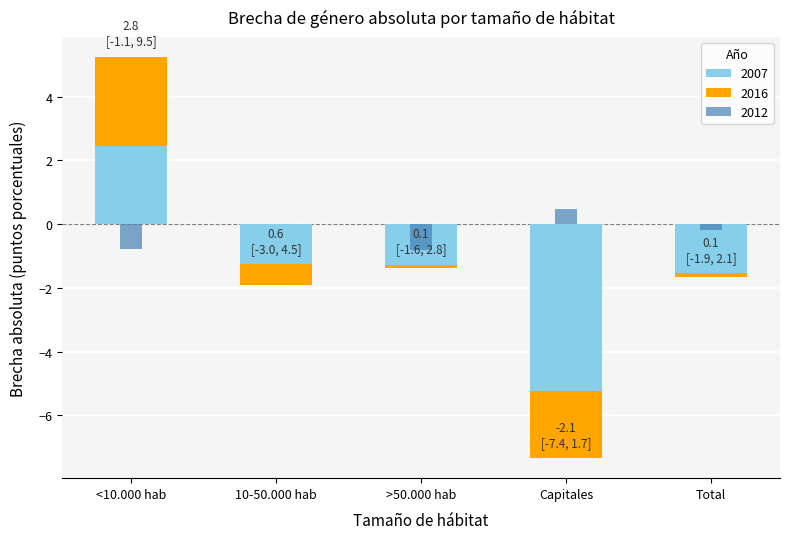

What is the lowest value of the 2016 series?

-2.1